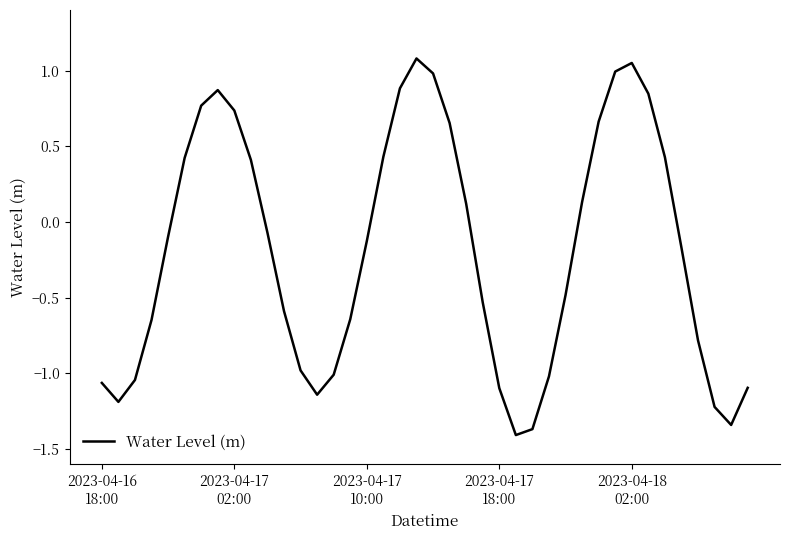

What is the difference between the maximum and minimum values?

2.5